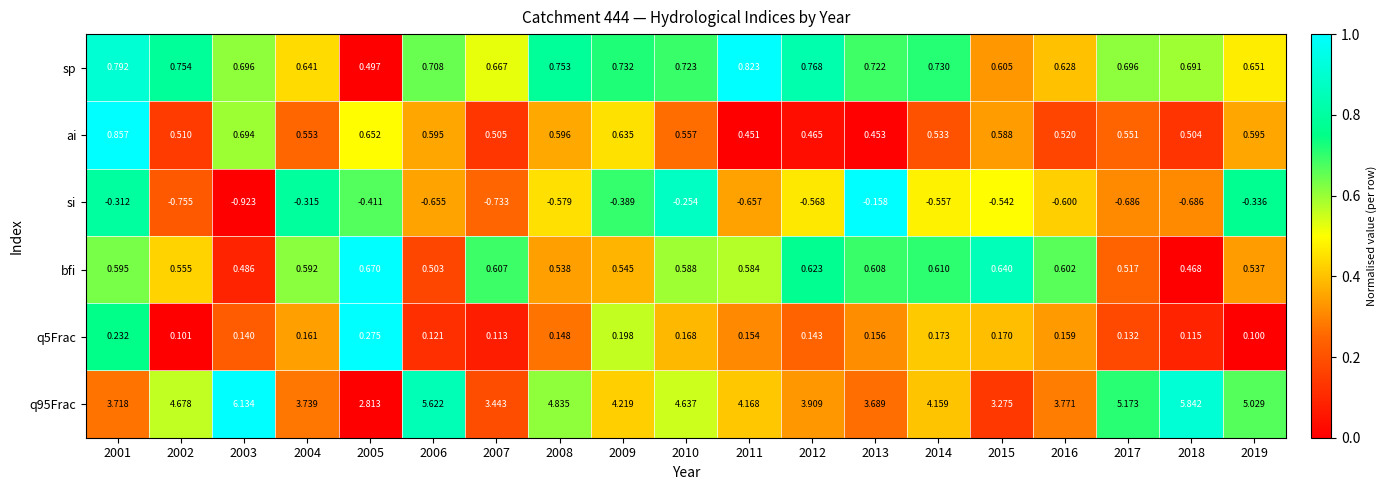

Between 2011 and 2014, which series saw the biggest shift?

si